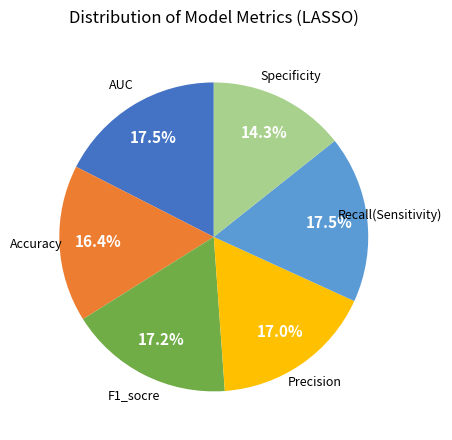

Does any single category account for the majority?

No